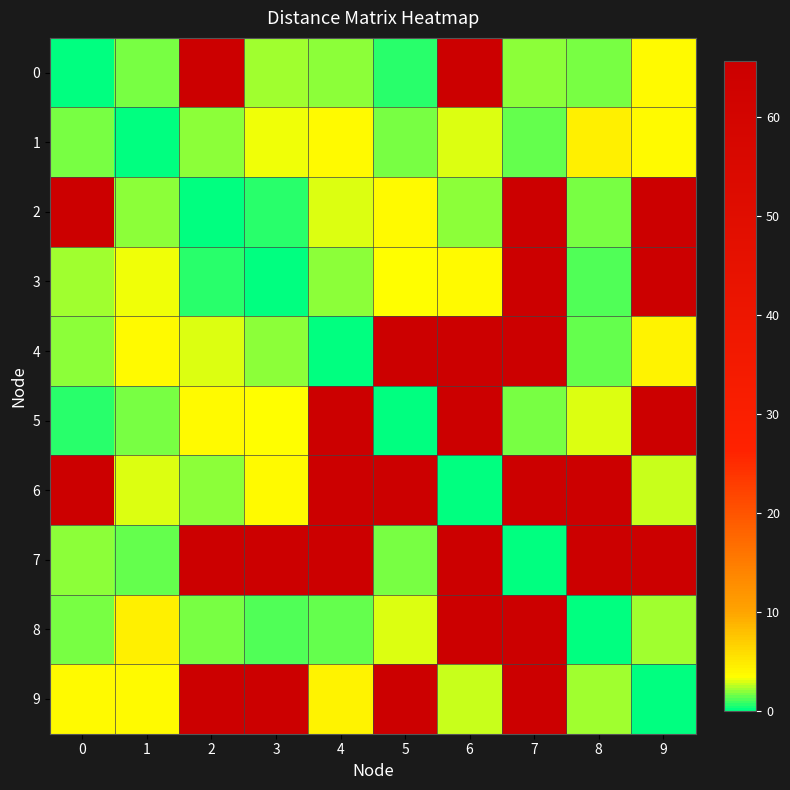

How many data points does each series have?

10